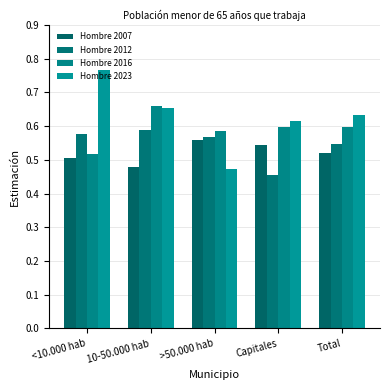

Count the Hombre 2016 values in the range 0 to 1.

5